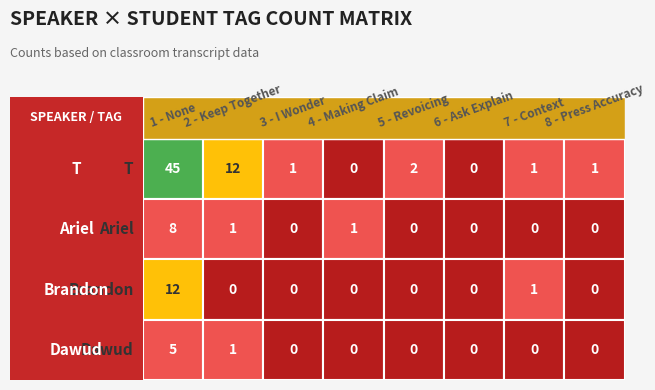

What is the difference between the maximum and minimum values in the T series?

45